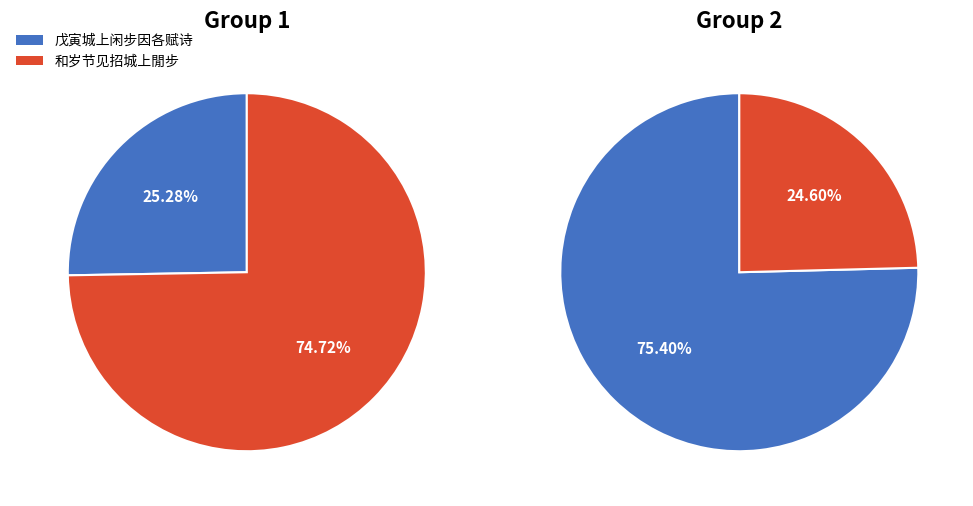

Rank the series by their maximum value, from highest to lowest.

group_2, group_1